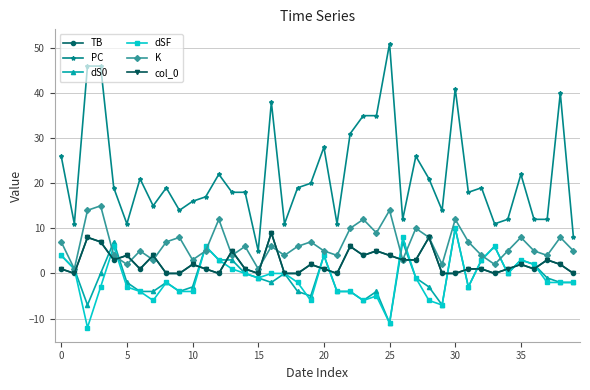

How many lines are shown in the chart?

6